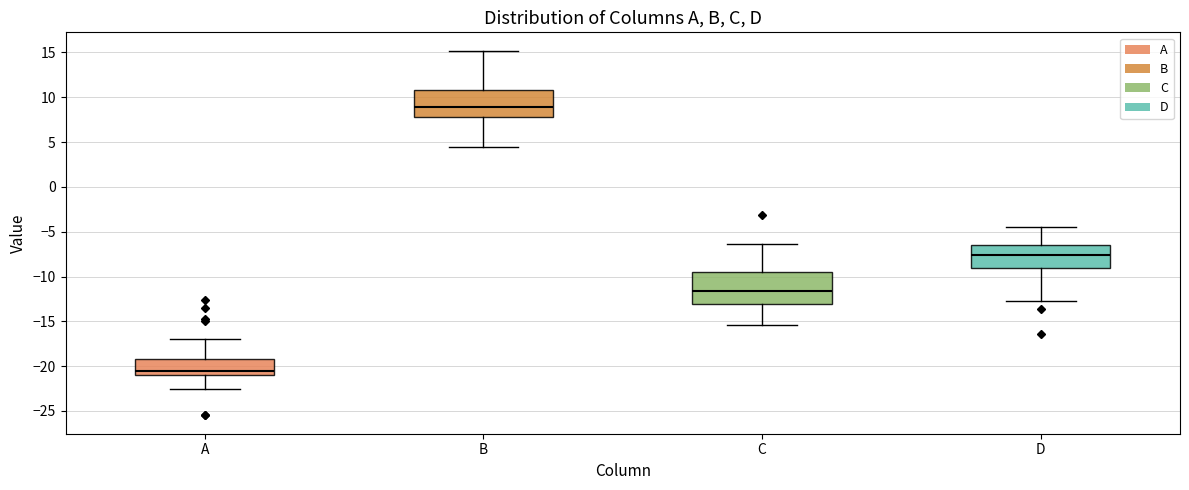

Reading left to right, read every box against the y-axis: the position of its median line, the range the box covers, and the ends of its whiskers. The values are not printed on the chart, so give them approximately, as read against the axis.

A: median -20.5, box -21.0 to -19.0, whiskers -22.5 to -17.0
B: median 9.0, box 8.0 to 11.0, whiskers 4.5 to 15.0
C: median -11.5, box -13.0 to -9.5, whiskers -15.5 to -6.5
D: median -7.5, box -9.0 to -6.5, whiskers -12.5 to -4.5